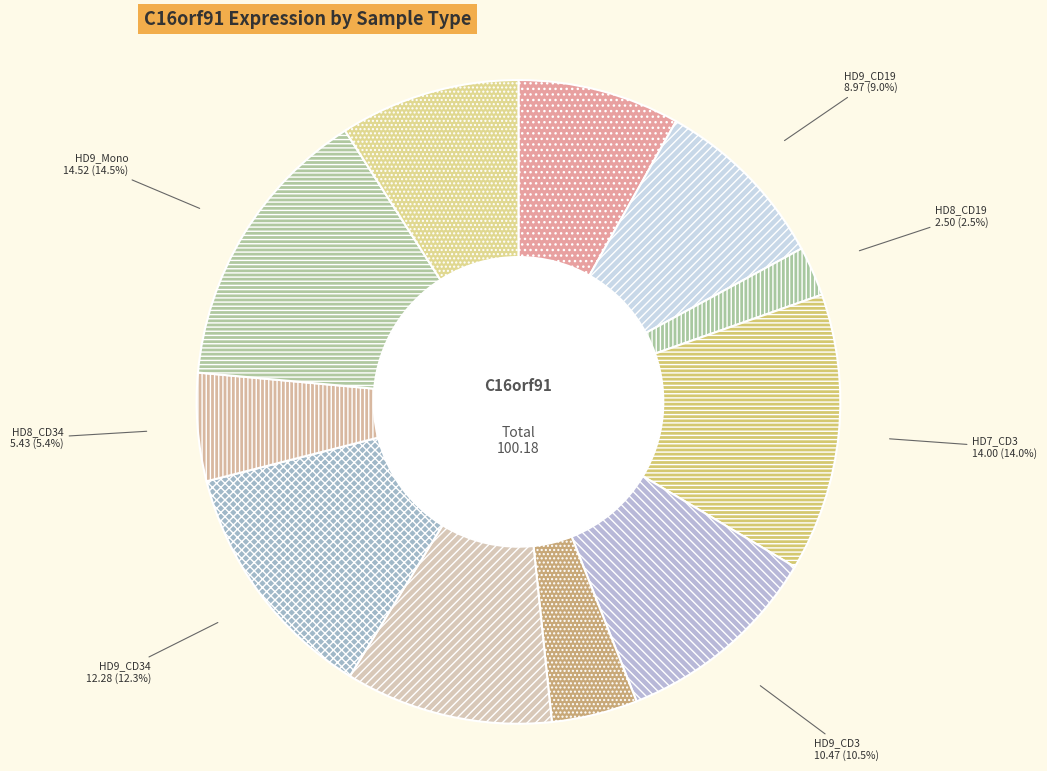

Which has a higher value, HD8_CD34 or HD9_Mono?

HD9_Mono